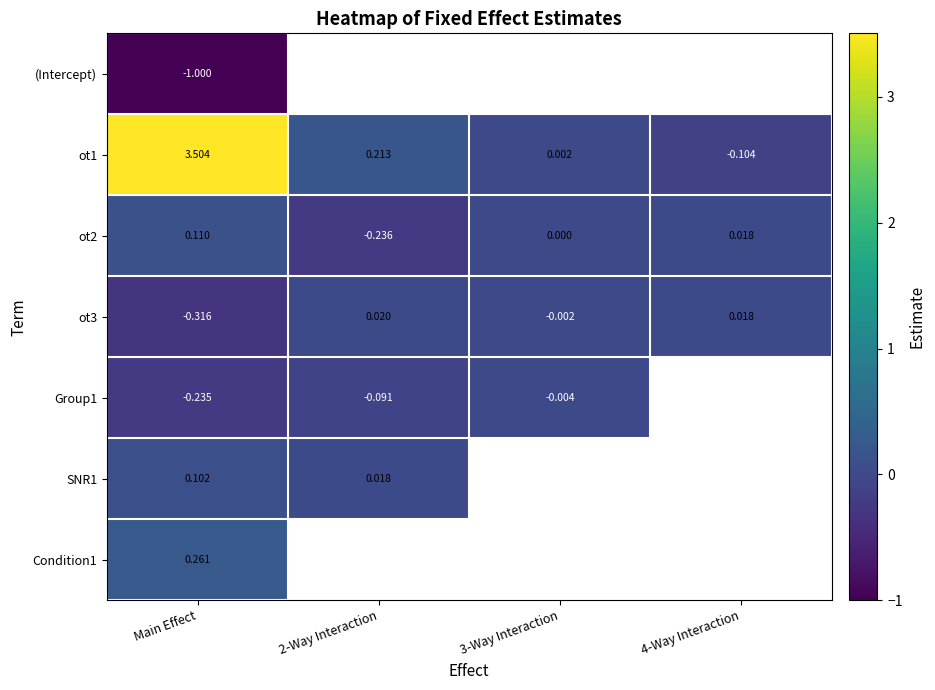

How many values in the ot3 series exceed 0?

2